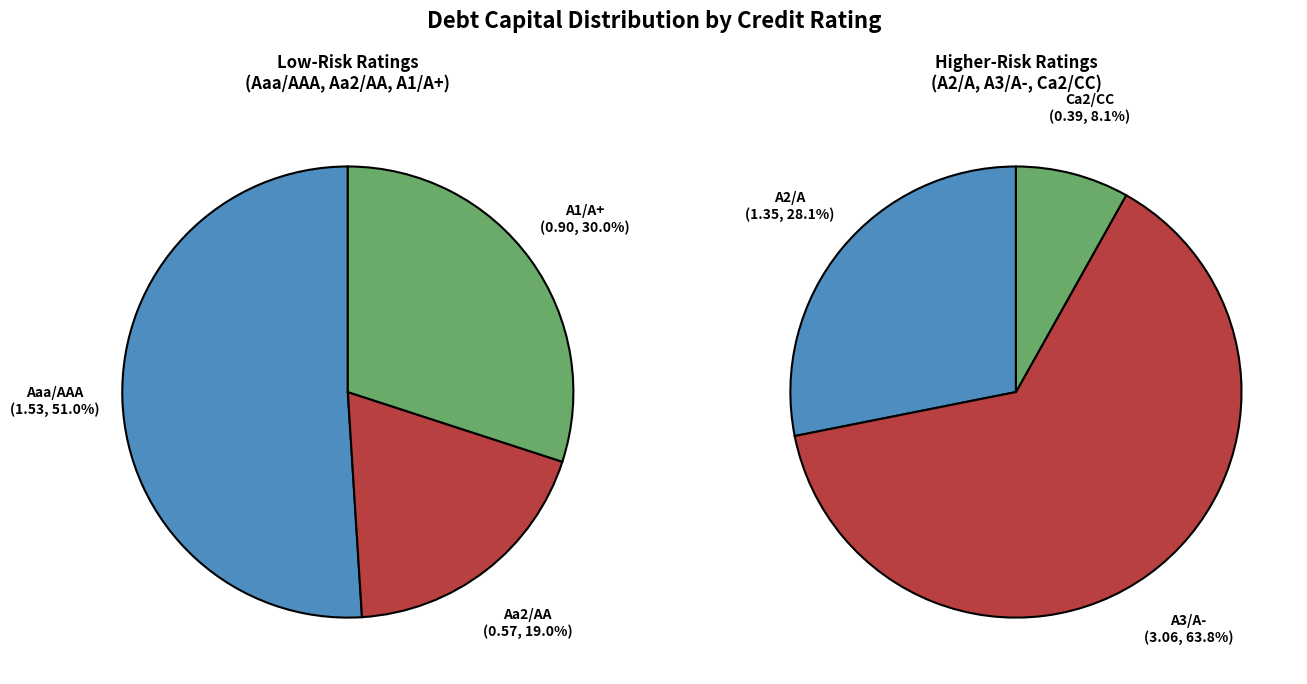

Which has a higher value, Ca2/CC or A2/A?

A2/A